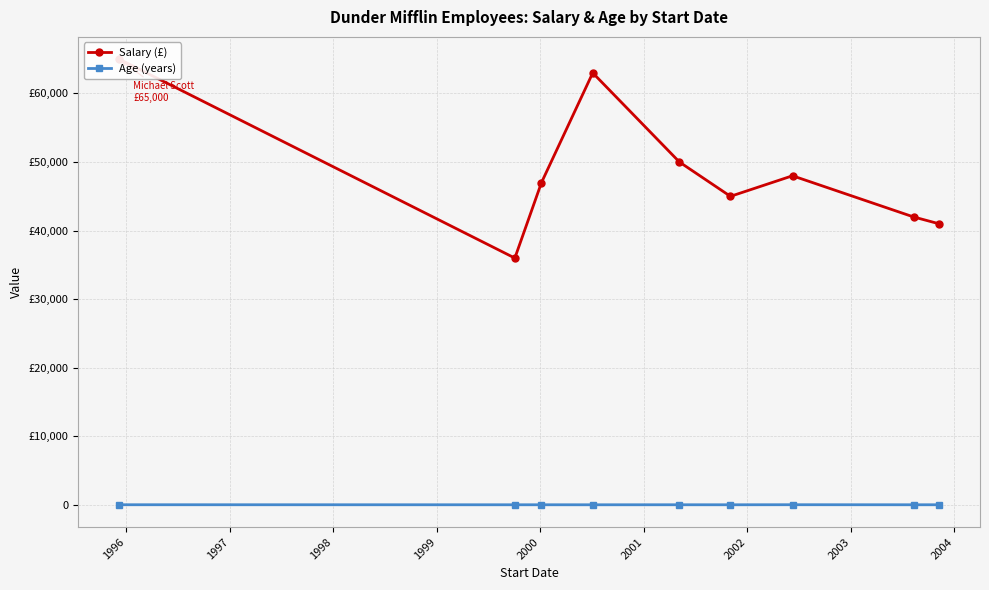

What is the highest value of the Age (years) series?

38